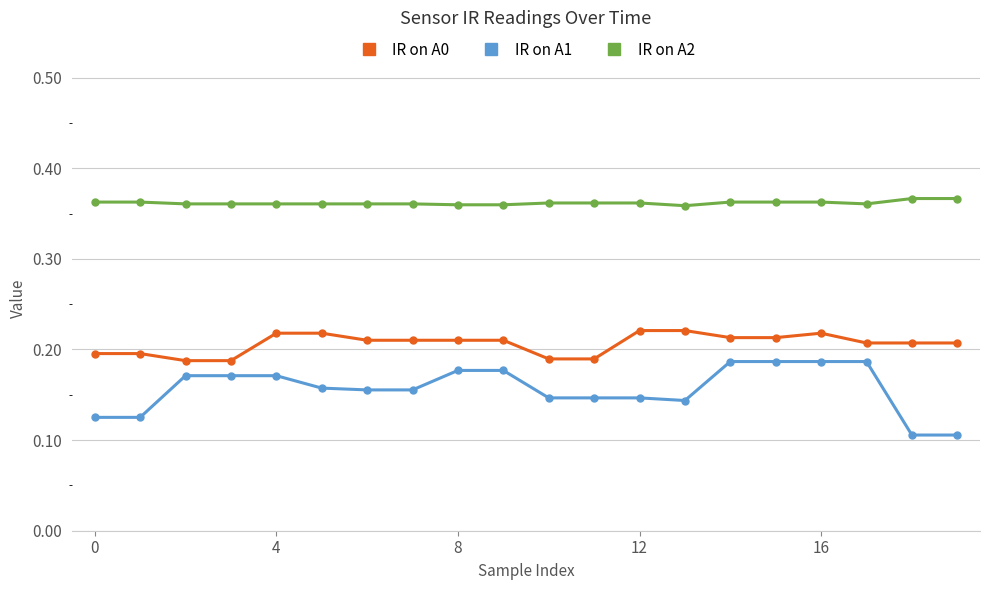

Rank the series by their average value, from lowest to highest.

IR on A1, IR on A0, IR on A2